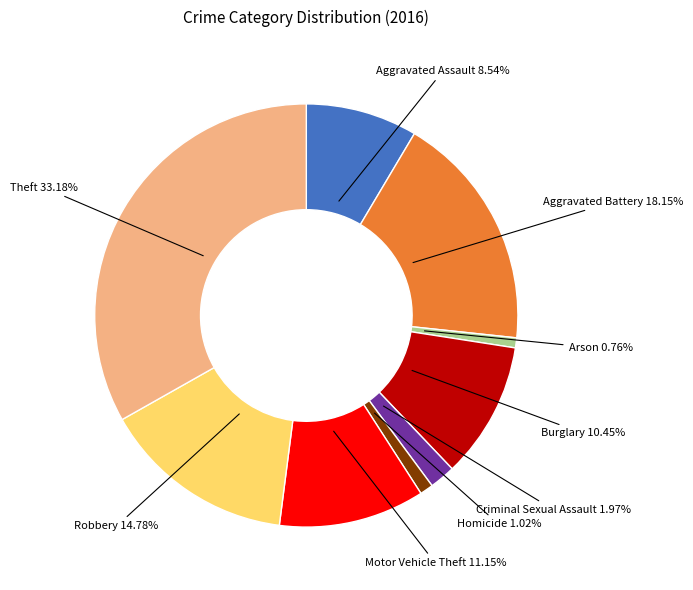

To the nearest percent, what is the average slice percentage?

11%